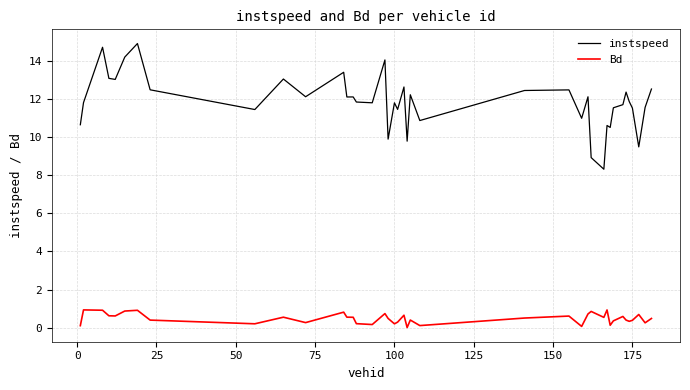

Rank the series by their maximum value, from highest to lowest.

instspeed, Bd